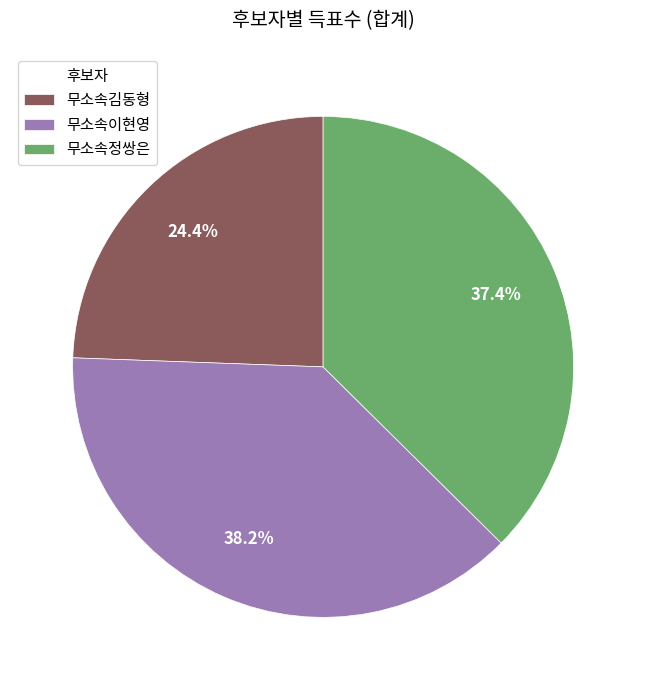

Is 무소속정쌍은 the majority of the pie?

No